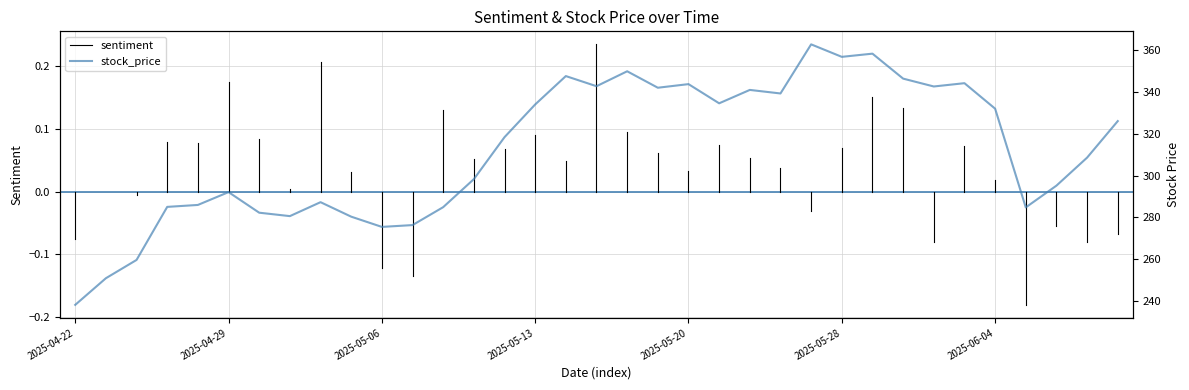

Is it true that the value at 22 is 70.1?

False